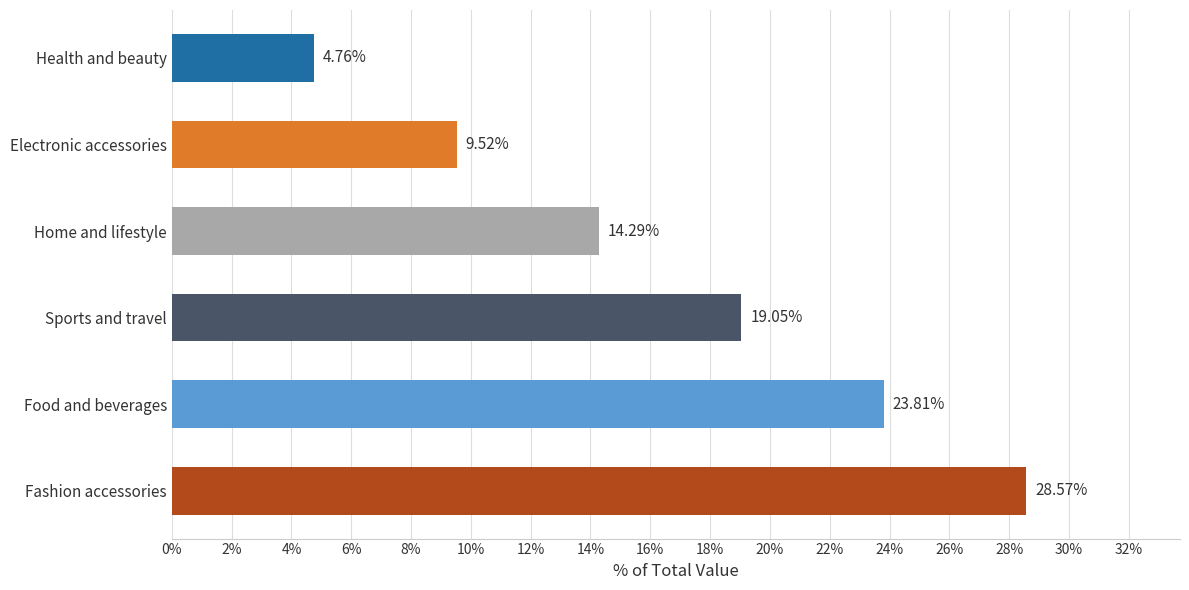

Approximately how many times larger is the value at Sports and travel compared to Health and beauty?

4.0